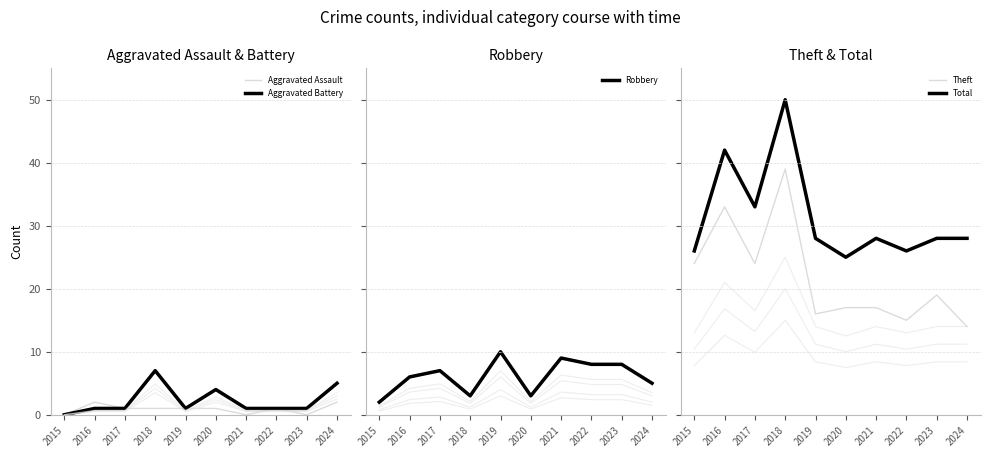

The Aggravated Assault series shows 1 at 2018. True or false?

True